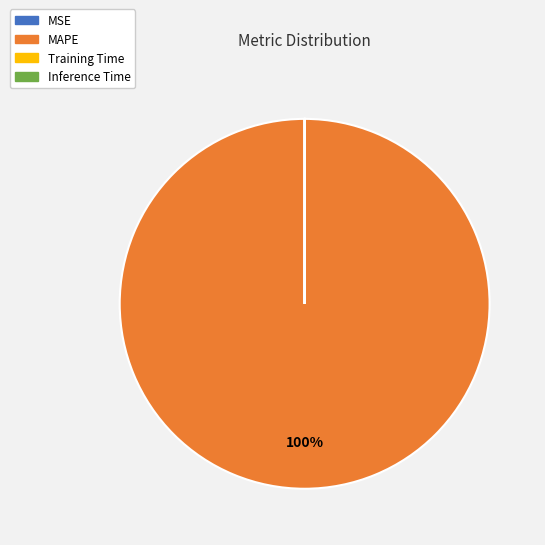

To the nearest percent, what percentage of the pie is MAPE?

100%